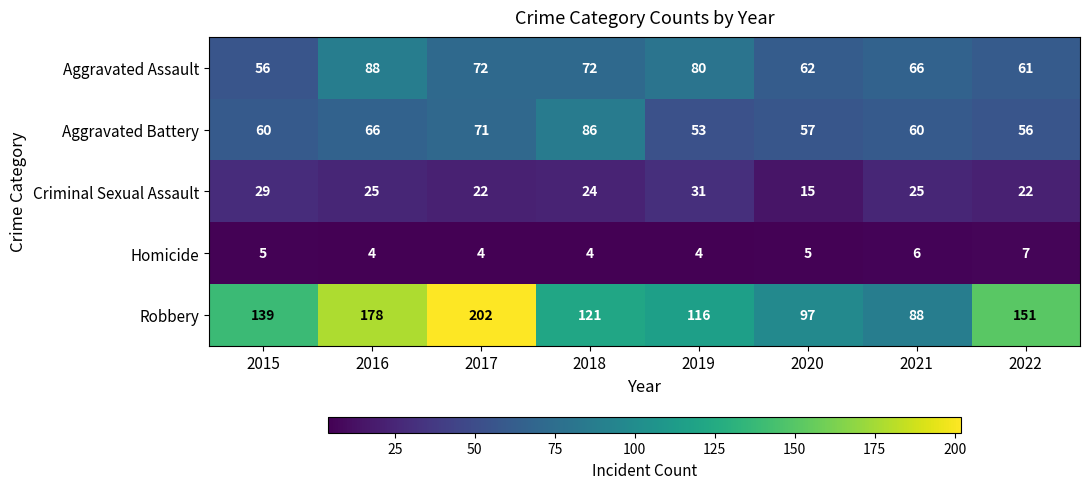

At which label is Robbery closest to 145?

2015